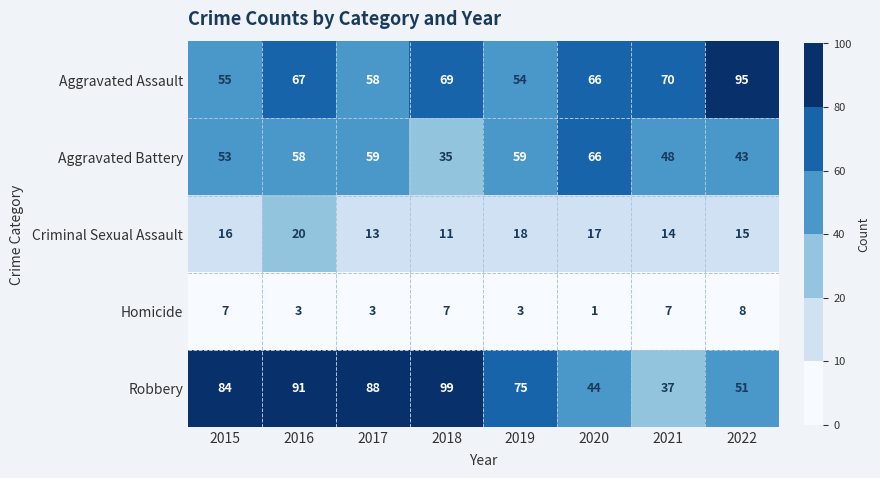

How many categories are shown in the chart?

8